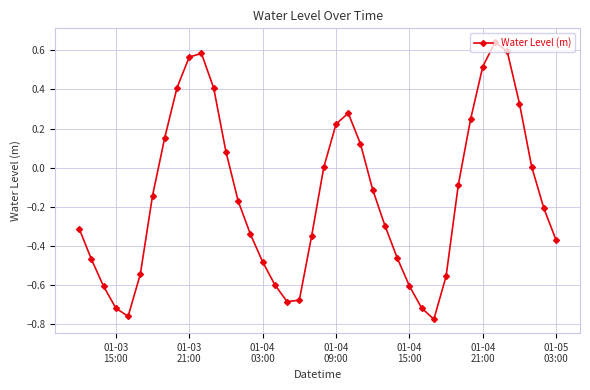

How many points are lower than both their immediate neighbors (excluding endpoints)?

3